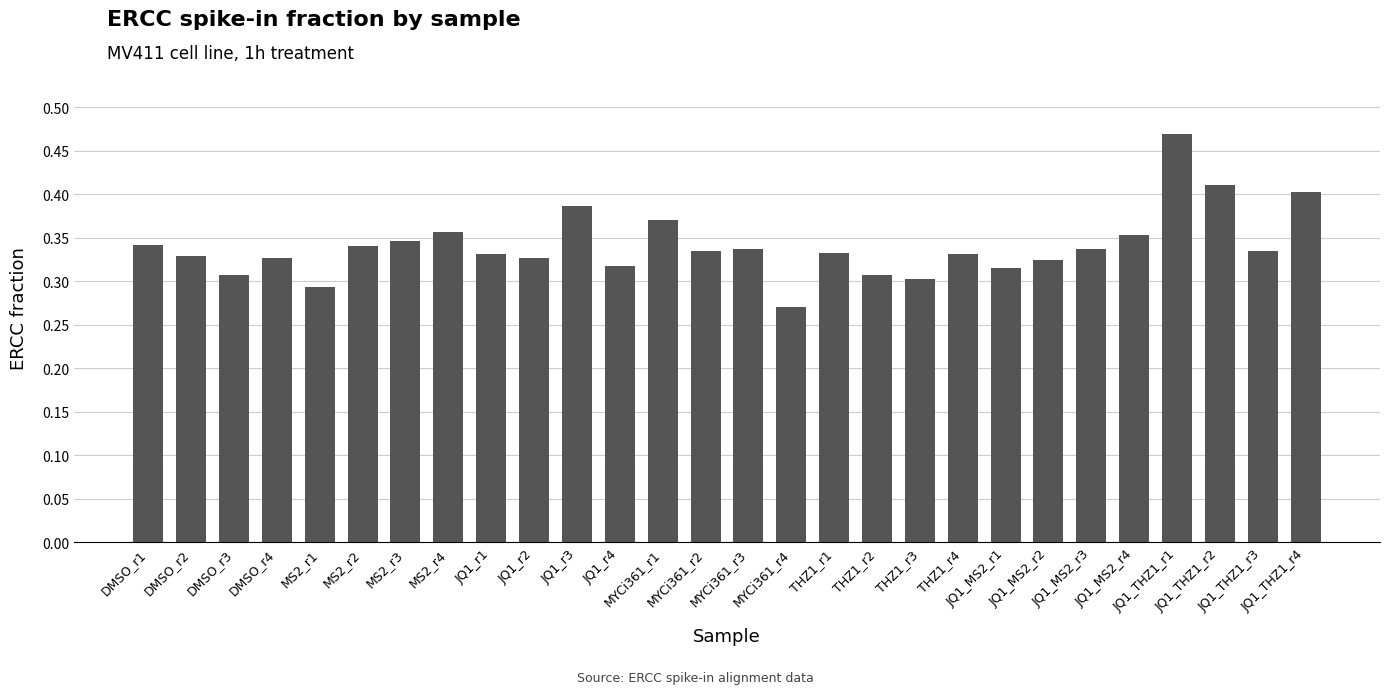

Which label corresponds to the smallest value in the chart?

MYCi361_r4